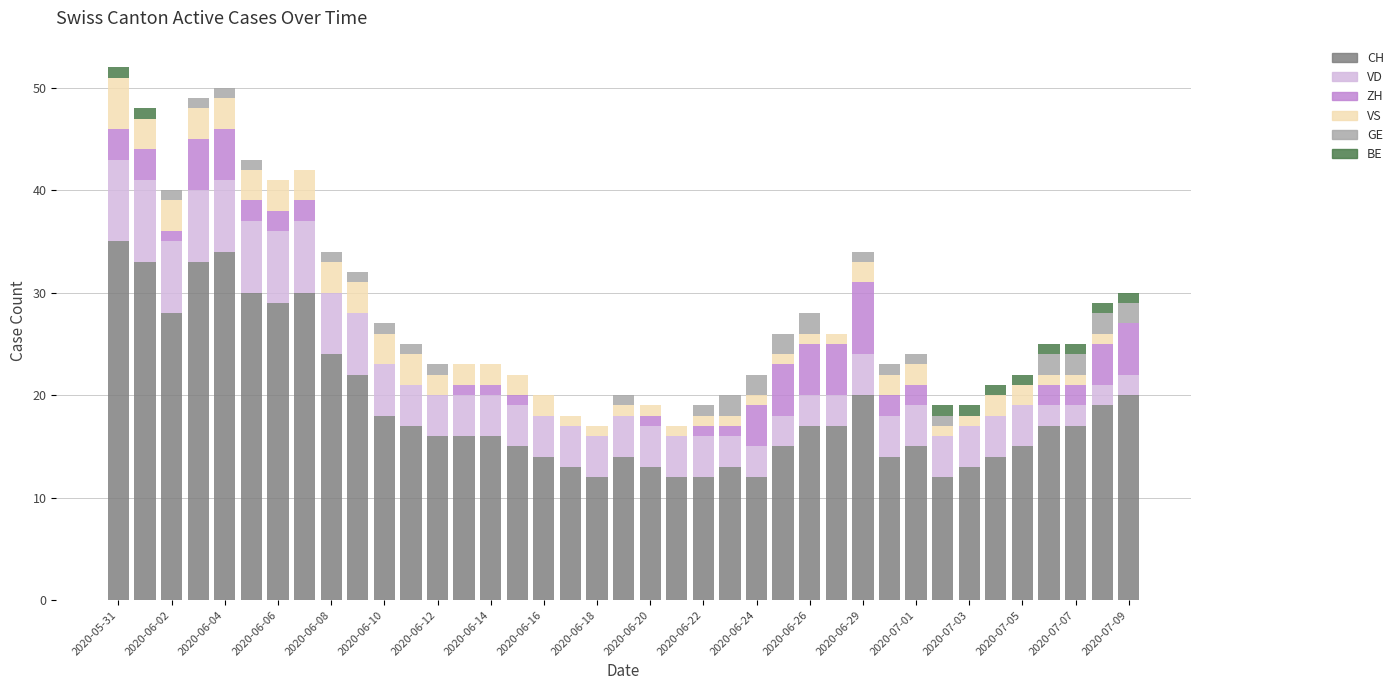

What are all the series names shown in the legend?

CH, VD, ZH, VS, GE, BE